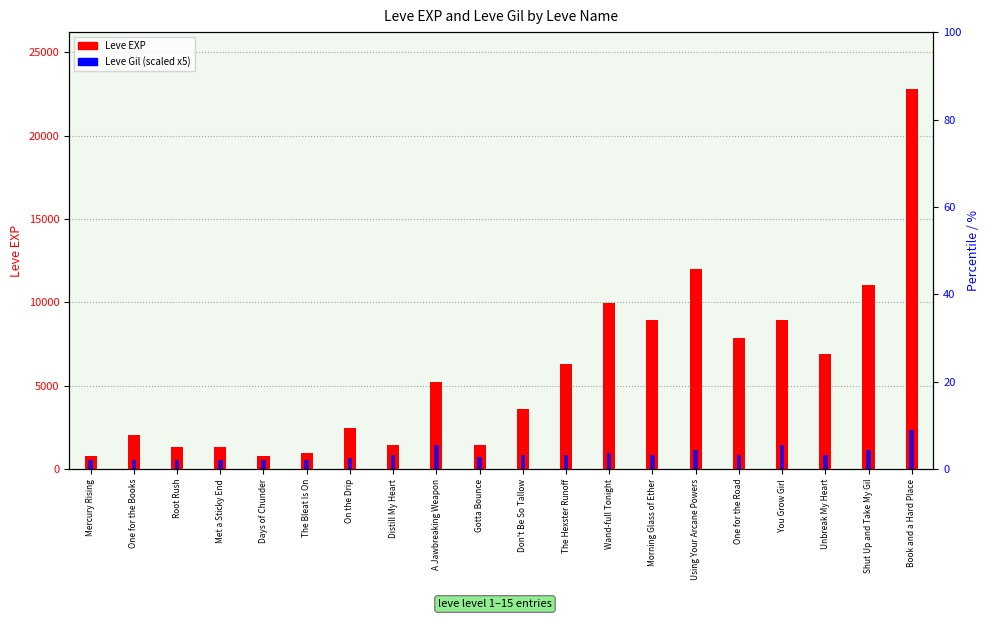

Rank the series by their average value, from highest to lowest.

Leve EXP, Leve Gil (scaled)